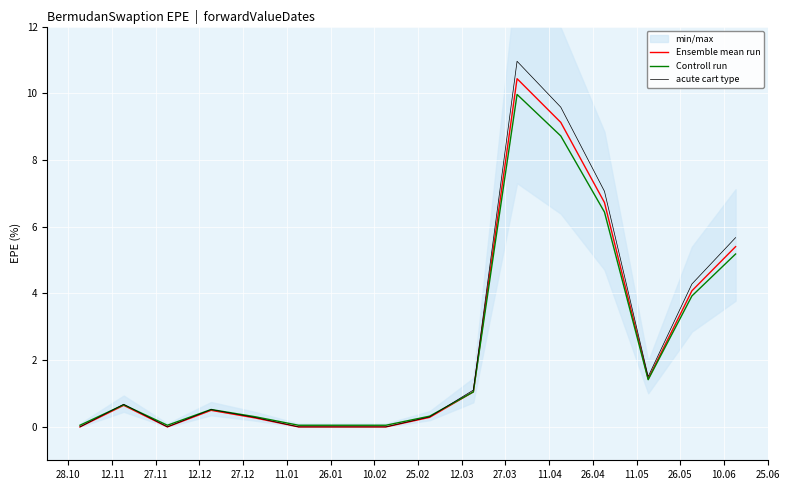

True or false: acute cart type and Ensemble mean run intersect in this chart.

False